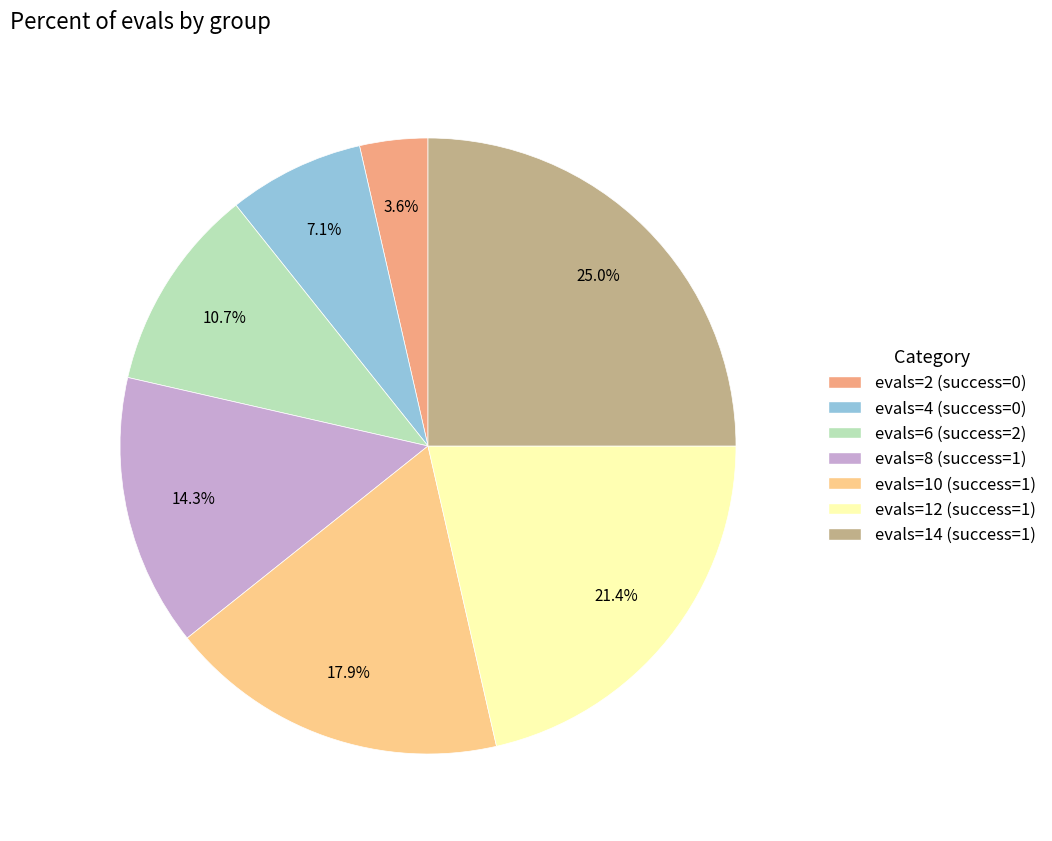

Is it true that evals=8 (success=1) is 14% of the pie?

True